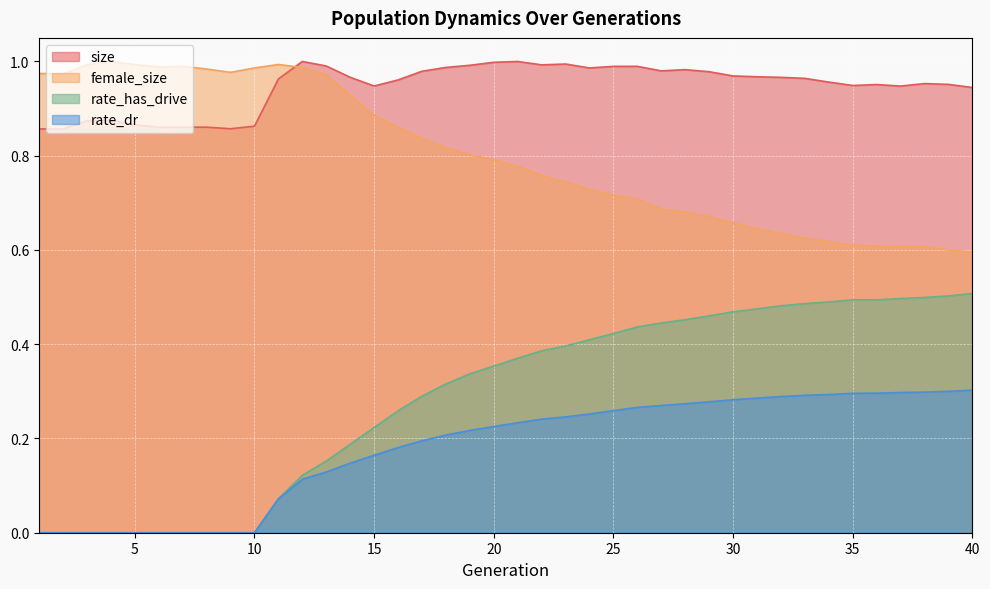

Between 22 and 11, which is larger?

22